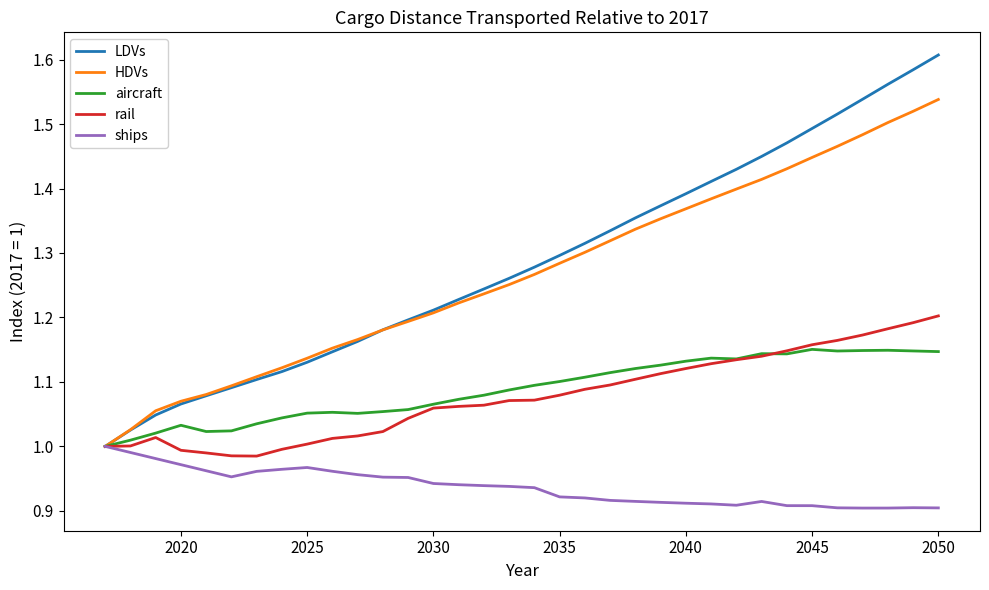

What are all the series names shown in the legend?

LDVs, HDVs, aircraft, rail, ships